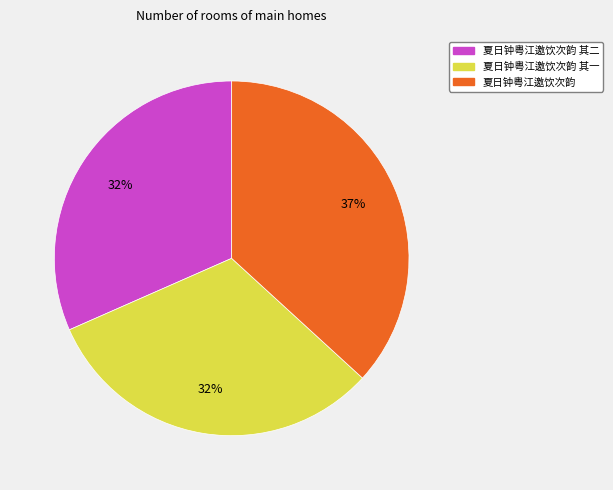

To the nearest percent, what is the difference between the largest and smallest slice percentages?

5%